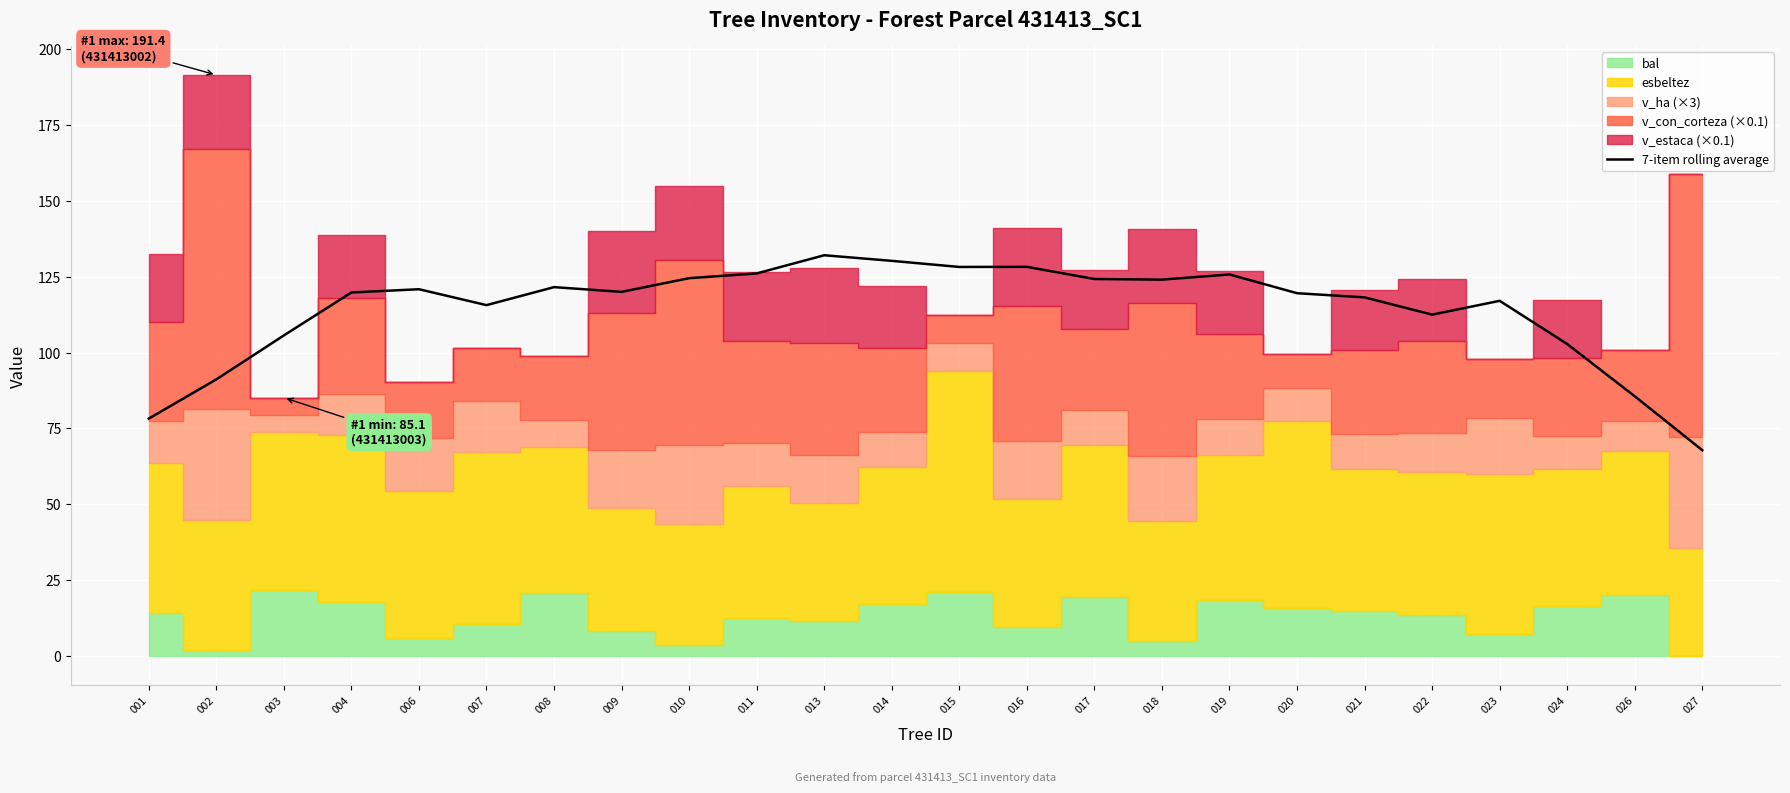

Rank the categories by value from highest to lowest.

013, 014, 016, 015, 011, 019, 010, 017, 018, 008, 006, 009, 004, 020, 021, 023, 007, 022, 003, 024, 002, 026, 001, 027